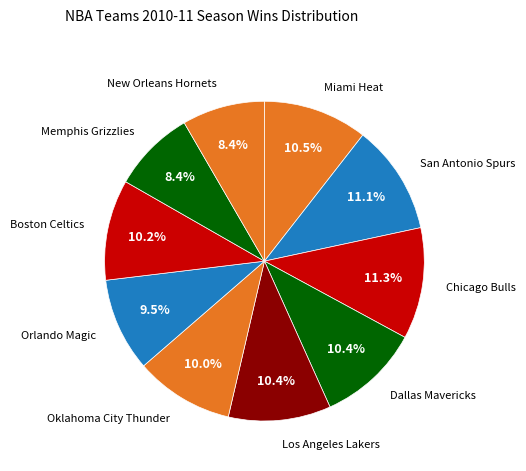

Count the number of slices in the pie.

10